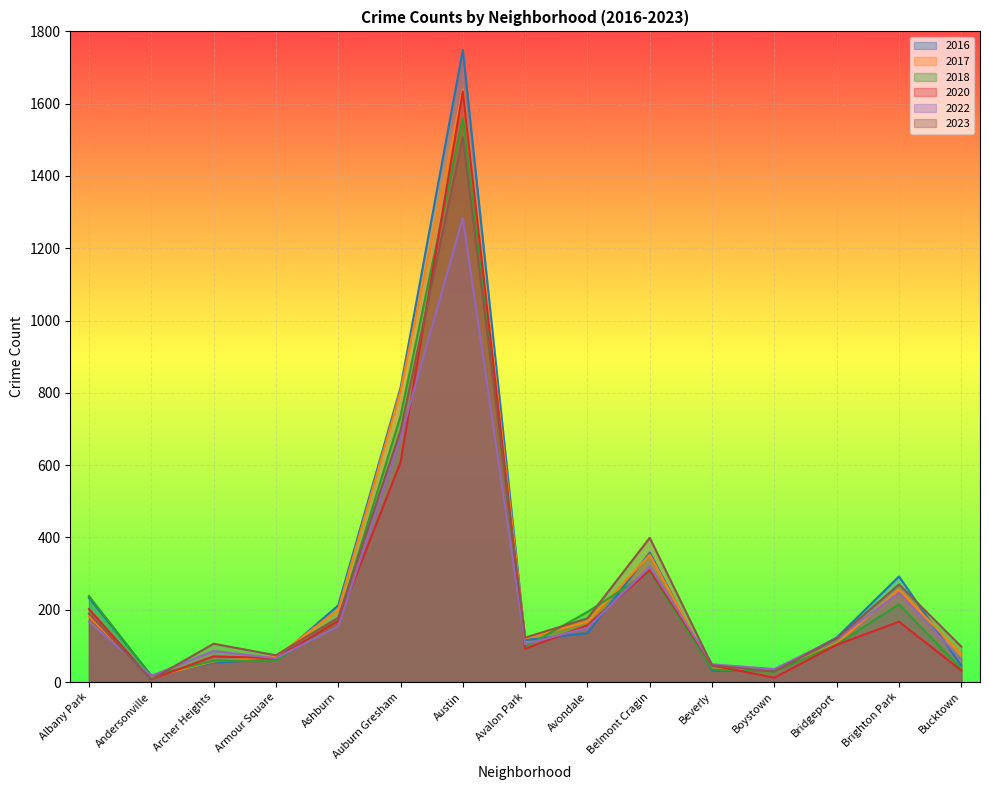

What is the minimum value shown in the chart?

7